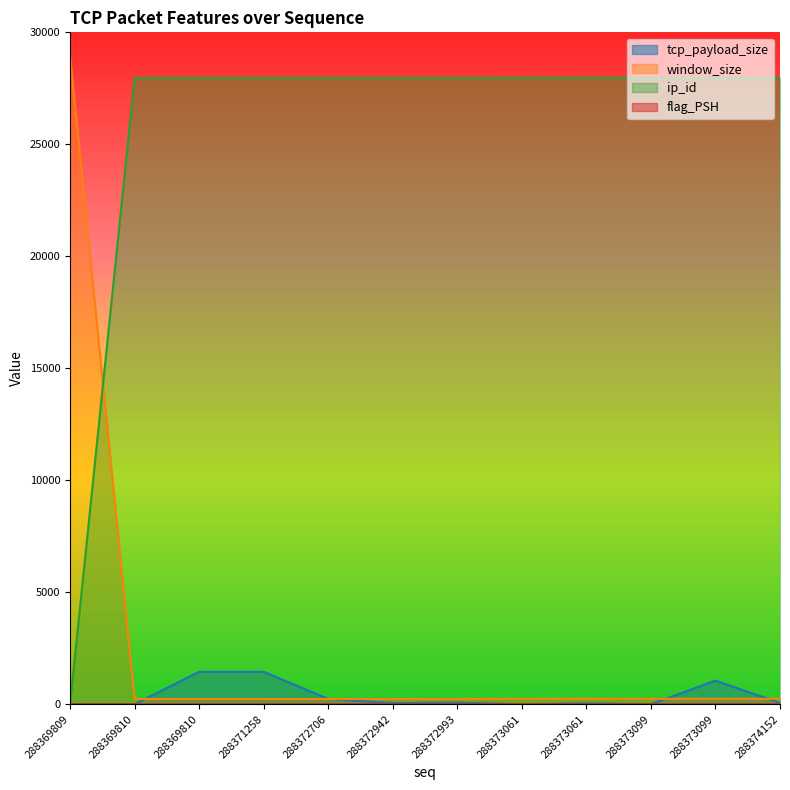

Reading left to right, list all the values displayed in this chart.

tcp_payload_size: 0	0	1448	1448	236	51	68	0	38	0	1053	61
window_size: 28960	235	235	235	235	235	235	243	243	243	243	243
ip_id: 0	27958	27959	27960	27961	27962	27963	27964	27965	27966	27967	27968
flag_PSH: 0	0	0	0	1	1	1	0	1	0	1	1